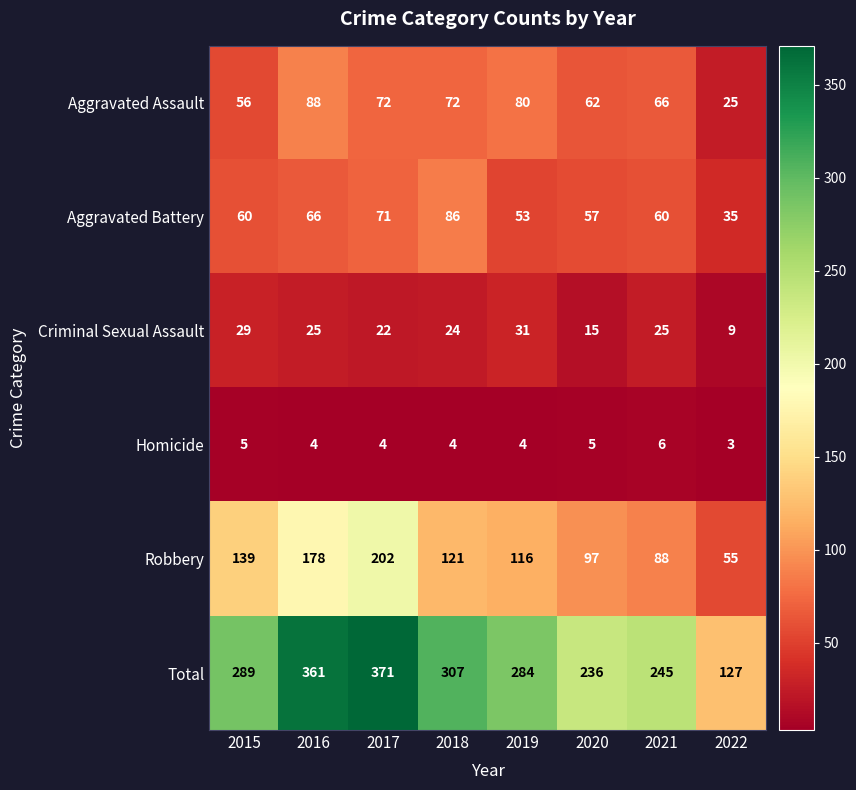

What is the difference between the maximum and minimum values in the Total series?

244